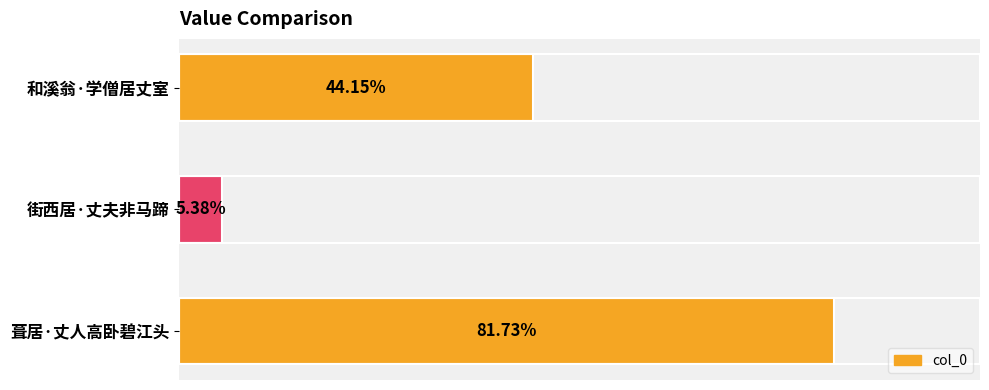

Are the bars horizontal?

Yes